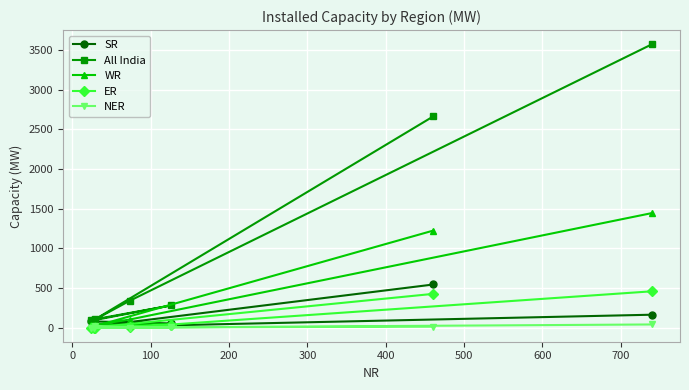

How many data points in WR are less than 40?

3